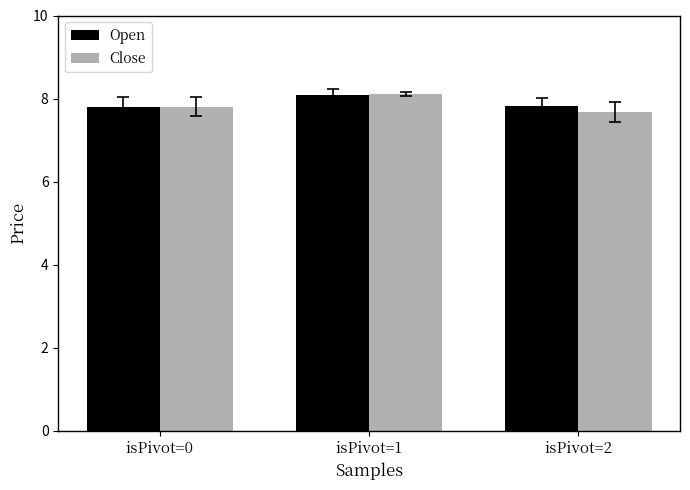

What is the difference between the Close values at isPivot=1 and isPivot=2?

0.4